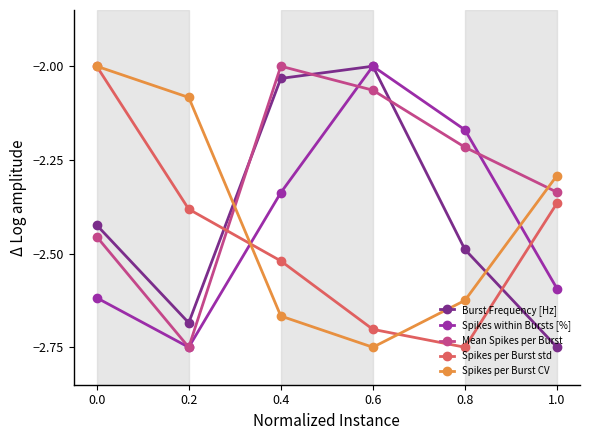

True or false: Burst Frequency [Hz] has a value of -3.1 at 0.4.

False